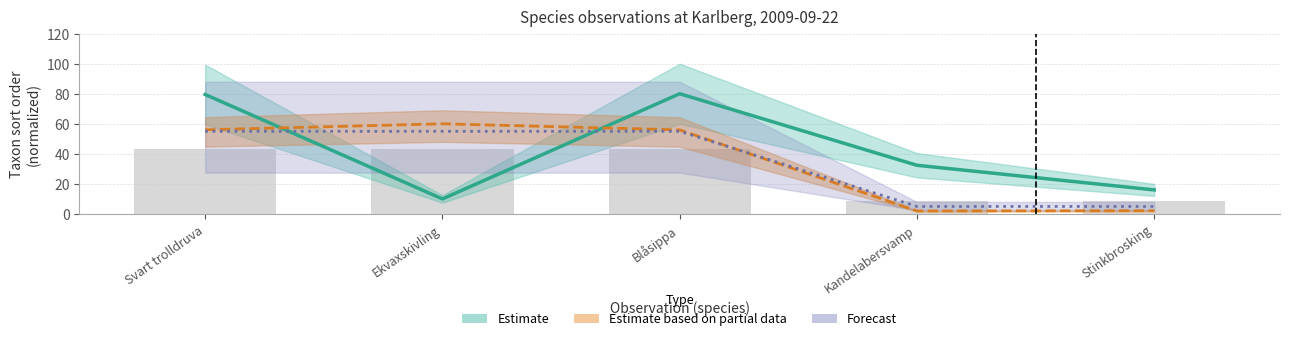

The value of Taxonsorteringsordning at Stinkbrosking is 8.4. True or false?

False